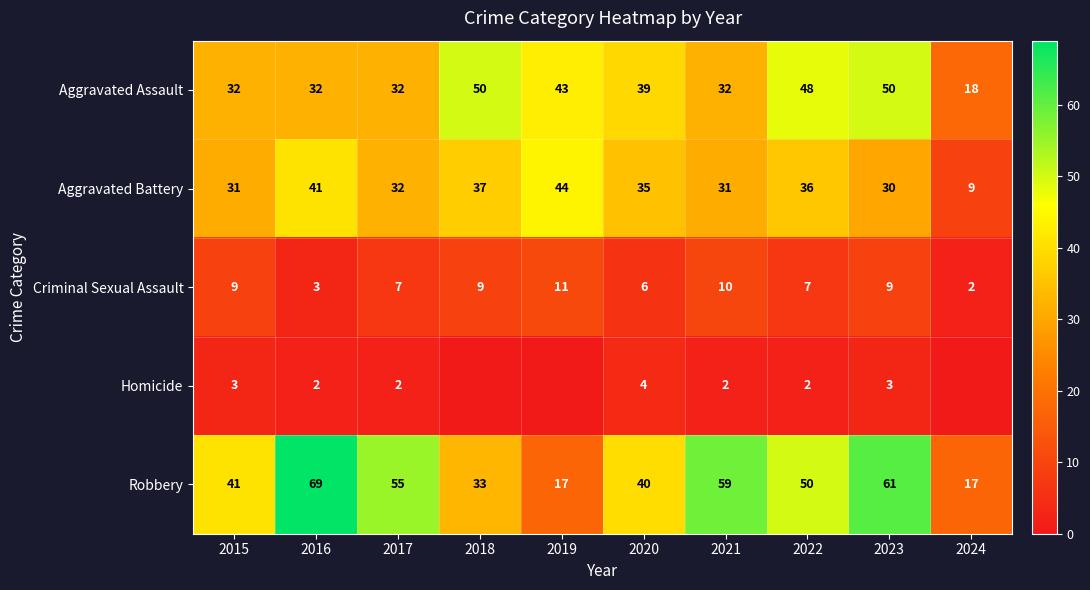

Rank the series at 2015 from highest to lowest value.

Robbery, Aggravated Assault, Aggravated Battery, Criminal Sexual Assault, Homicide